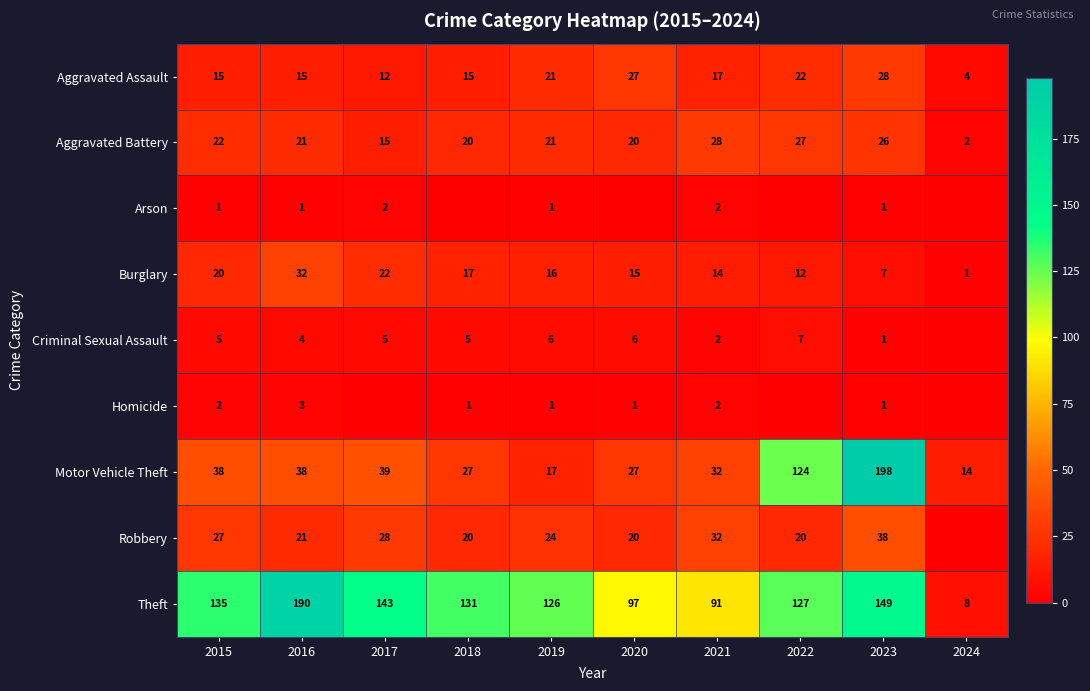

What value does the Motor Vehicle Theft series have at 2016, to the nearest 5?

40